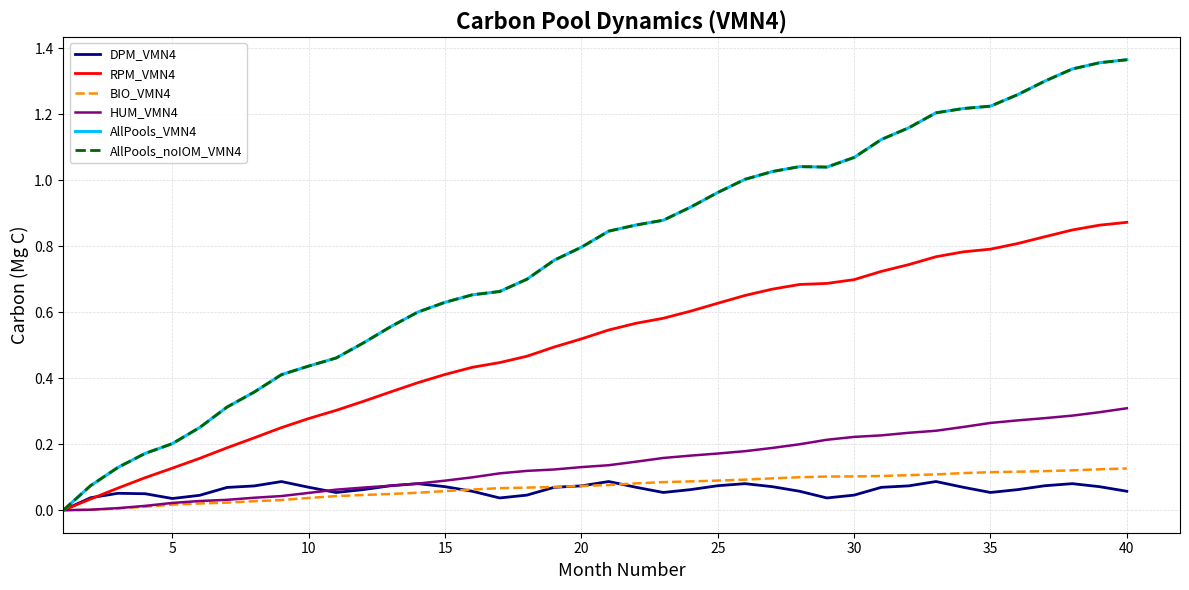

How many lines are shown in the chart?

6